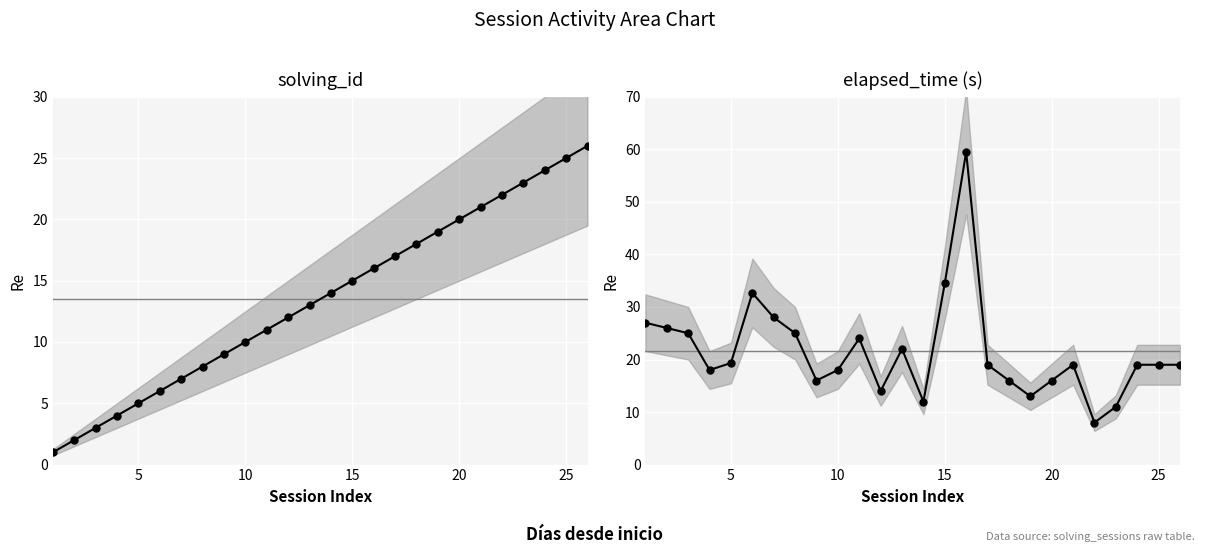

Which series has the largest total across all categories?

elapsed_time